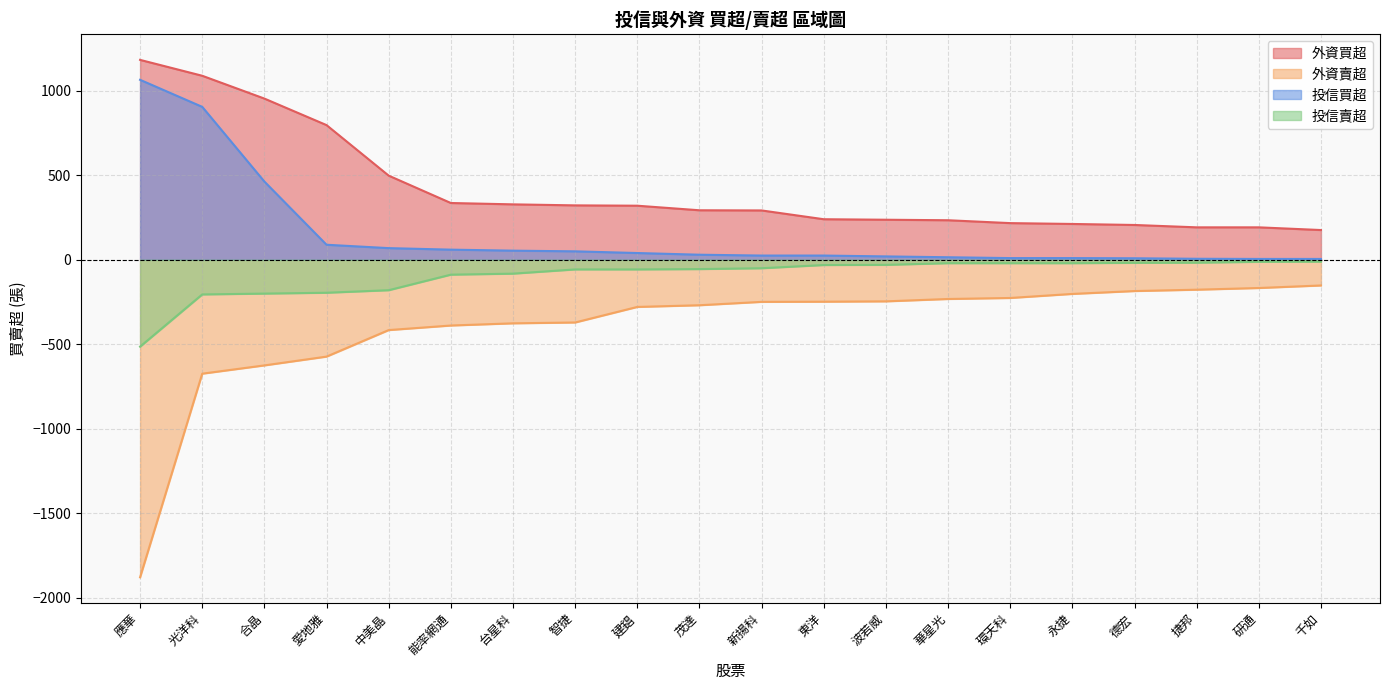

Which series has the largest total across all categories?

外資買超